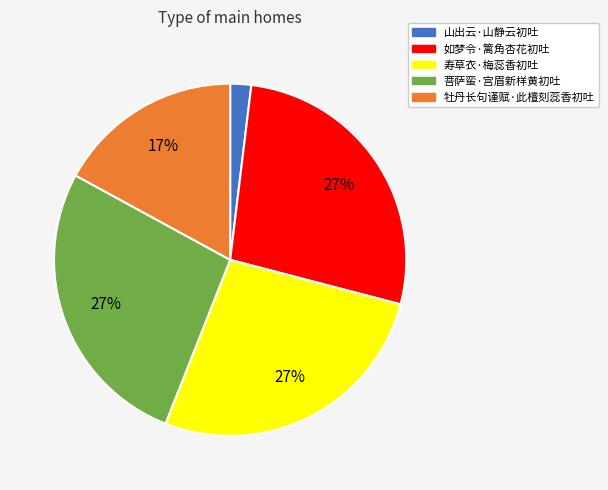

To the nearest percent, what percentage of the pie is 山出云·山静云初吐?

2%